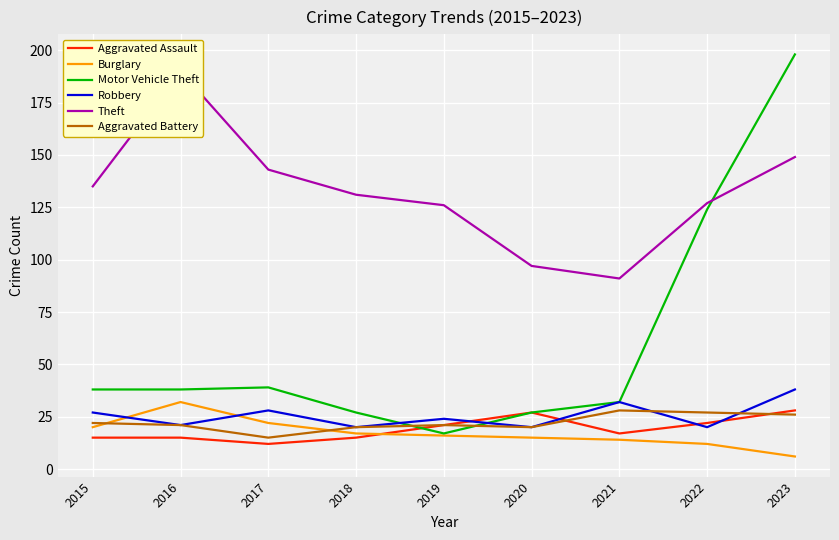

What is the maximum value for Motor Vehicle Theft?

198